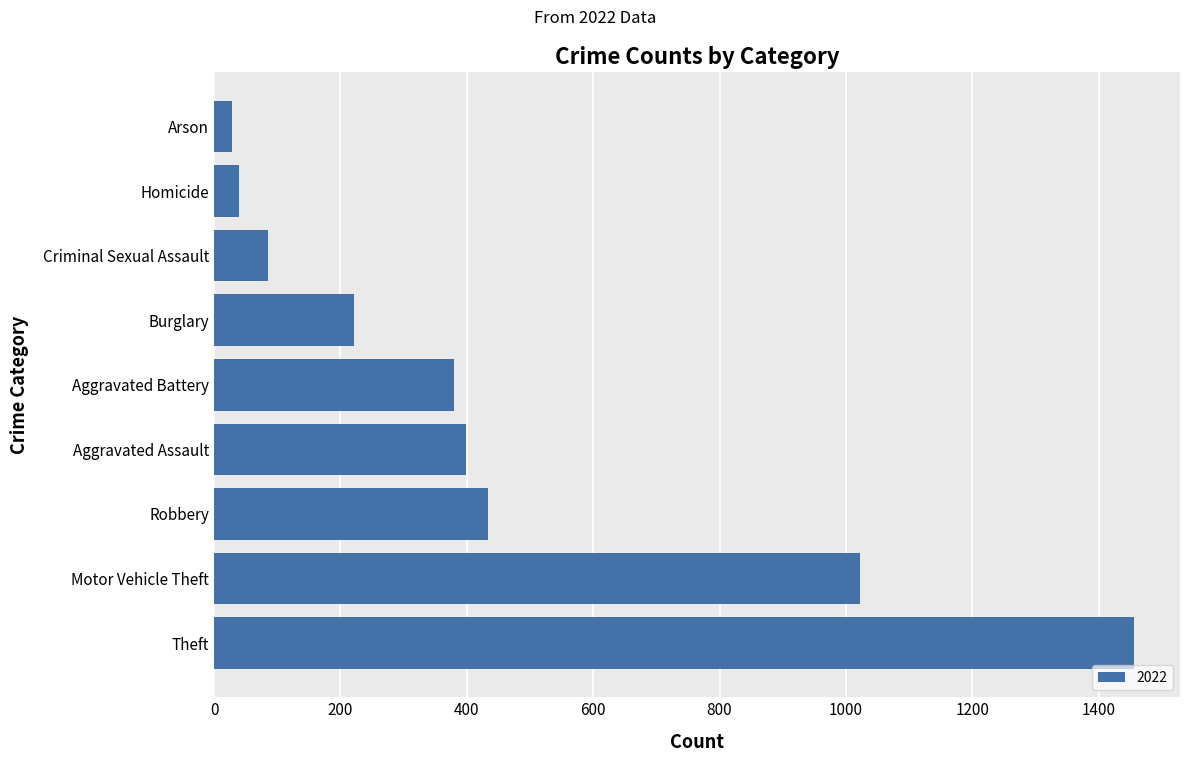

Reading bottom to top, extract all data points from this chart.

1456	1022	434	399	380	222	86	39	29